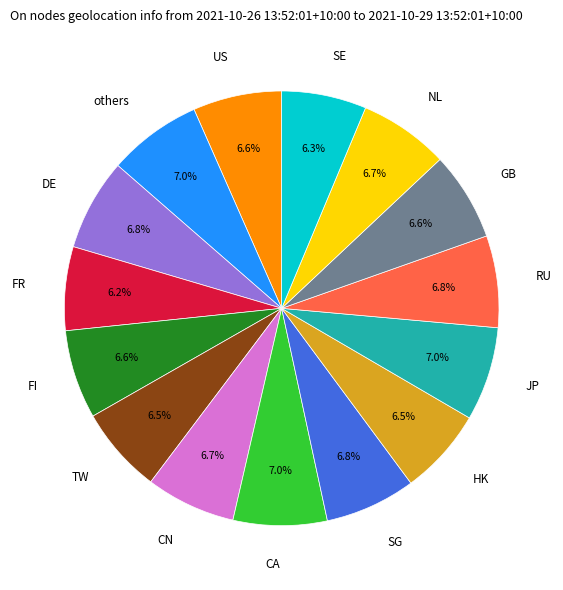

Do CN and FR together represent more than half of the pie?

No